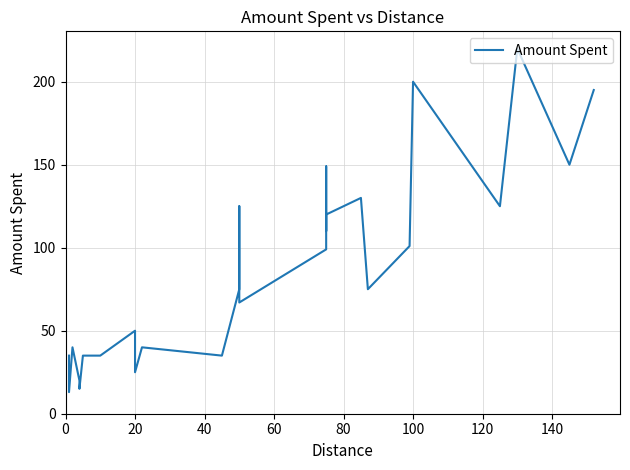

How many lines are shown in the chart?

1